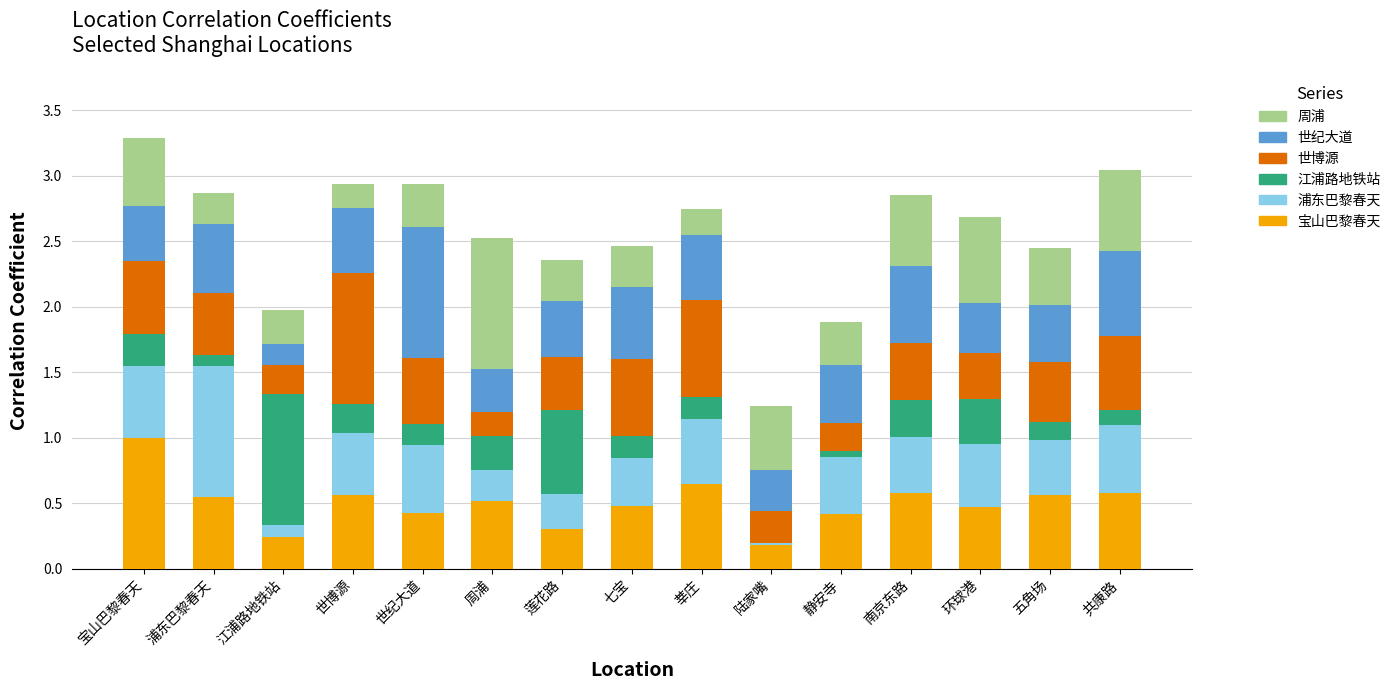

How many data points does each series have?

15